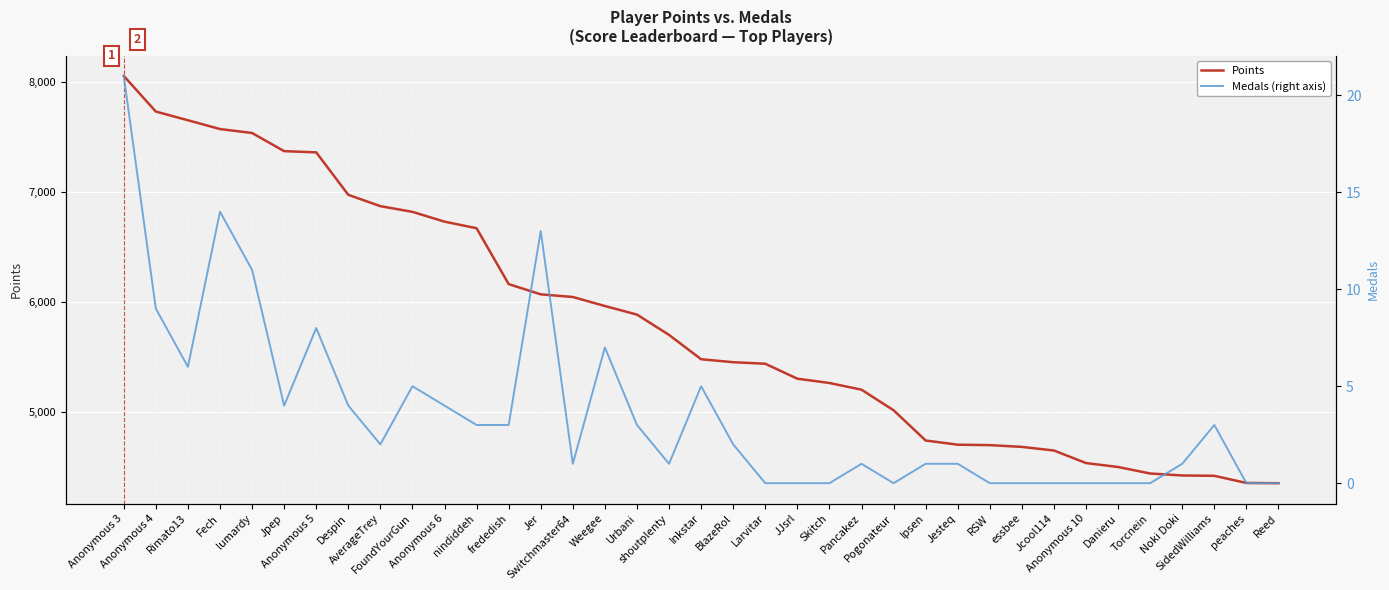

What are all the series names shown in the legend?

Points, Medals (right axis)